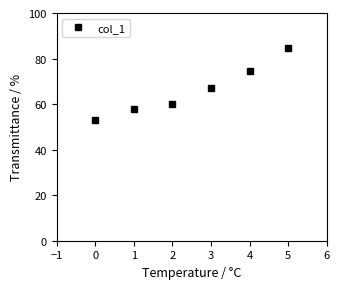

Reading left to right, what are all the values shown in this chart?

53.1	57.8	59.8	67.2	74.7	84.7